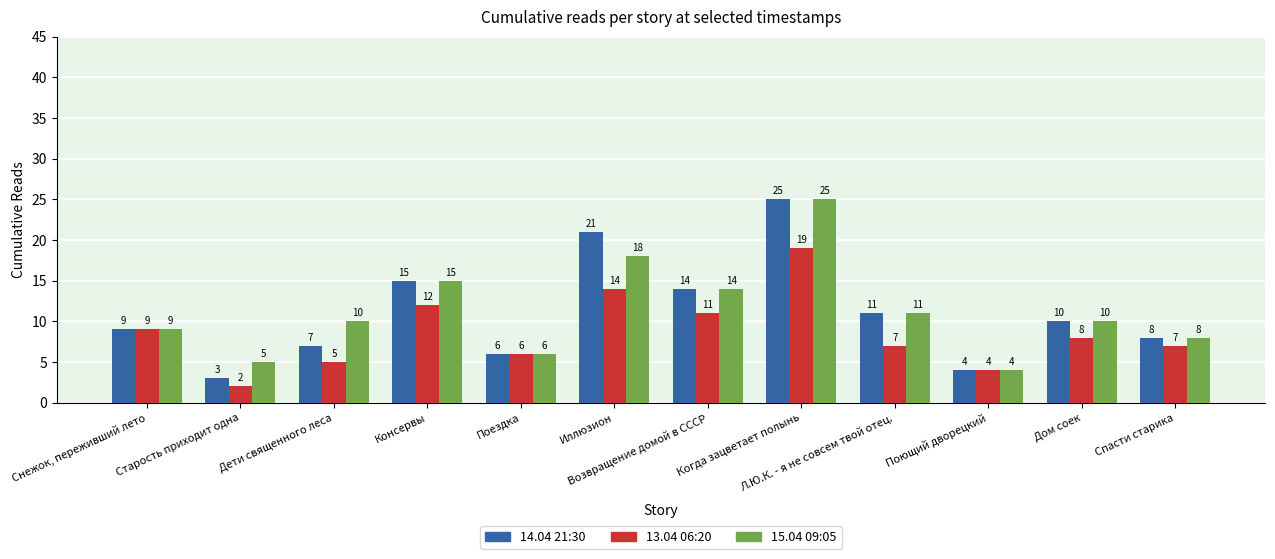

Does the chart contain stacked bars?

No